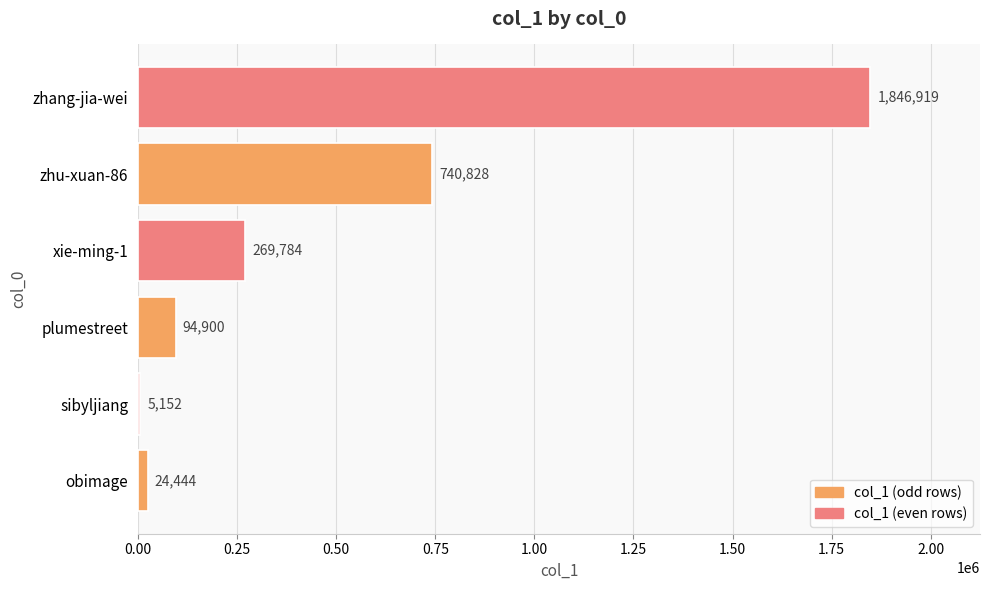

What is the sum of all values?

2982027